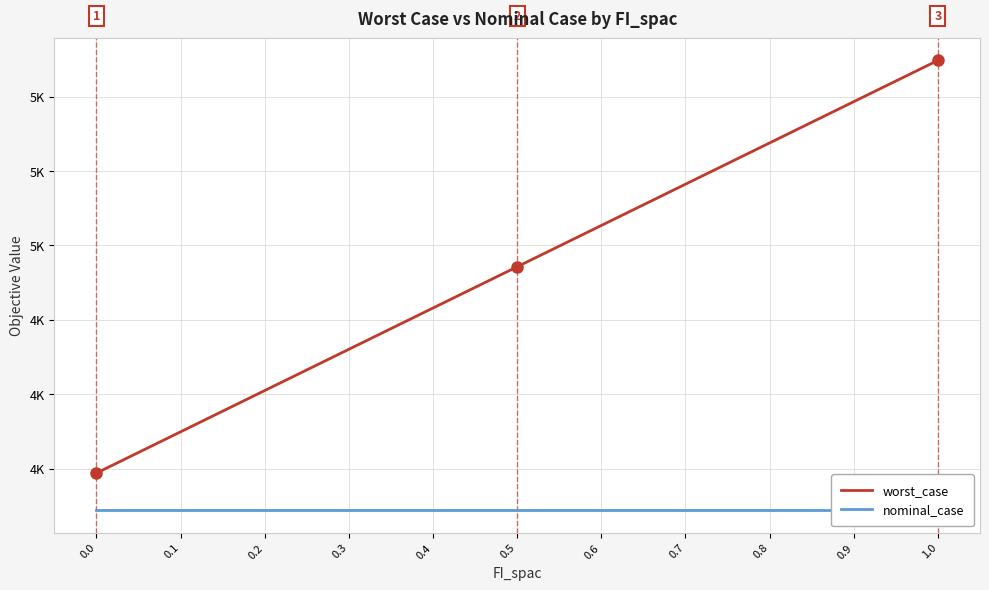

Where is worst_case nearest to the value 4542?

0.5